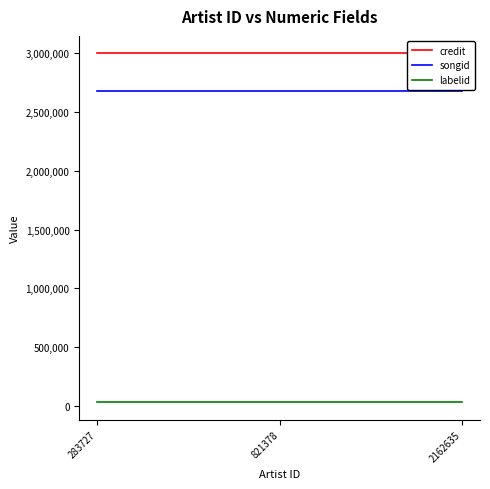

How many lines are shown in the chart?

3